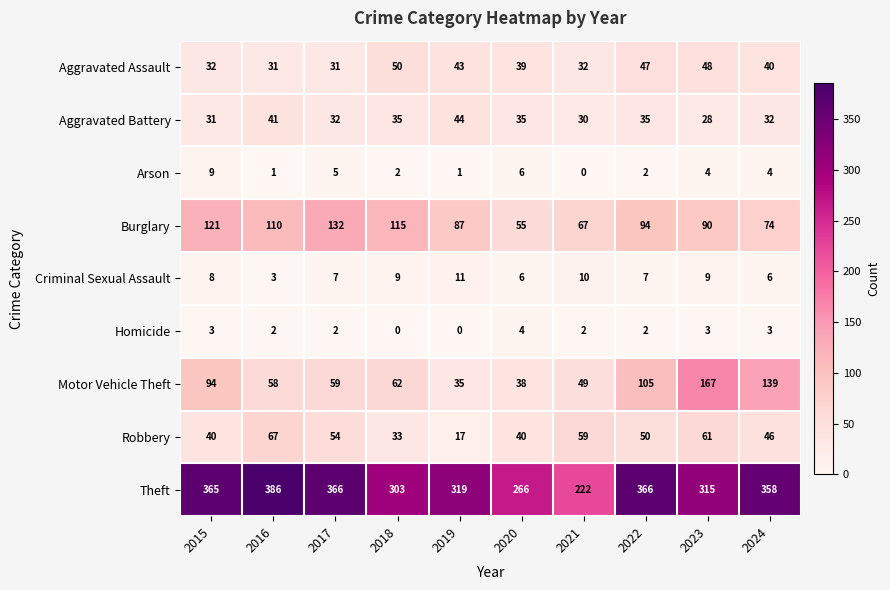

What is the average value of the Arson series?

3